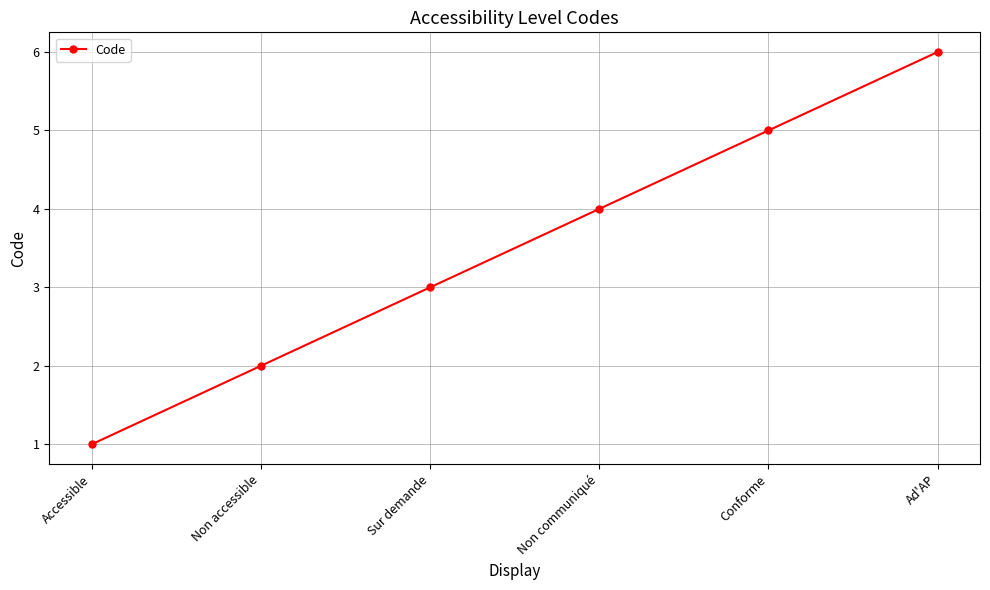

How many values are below 4?

3